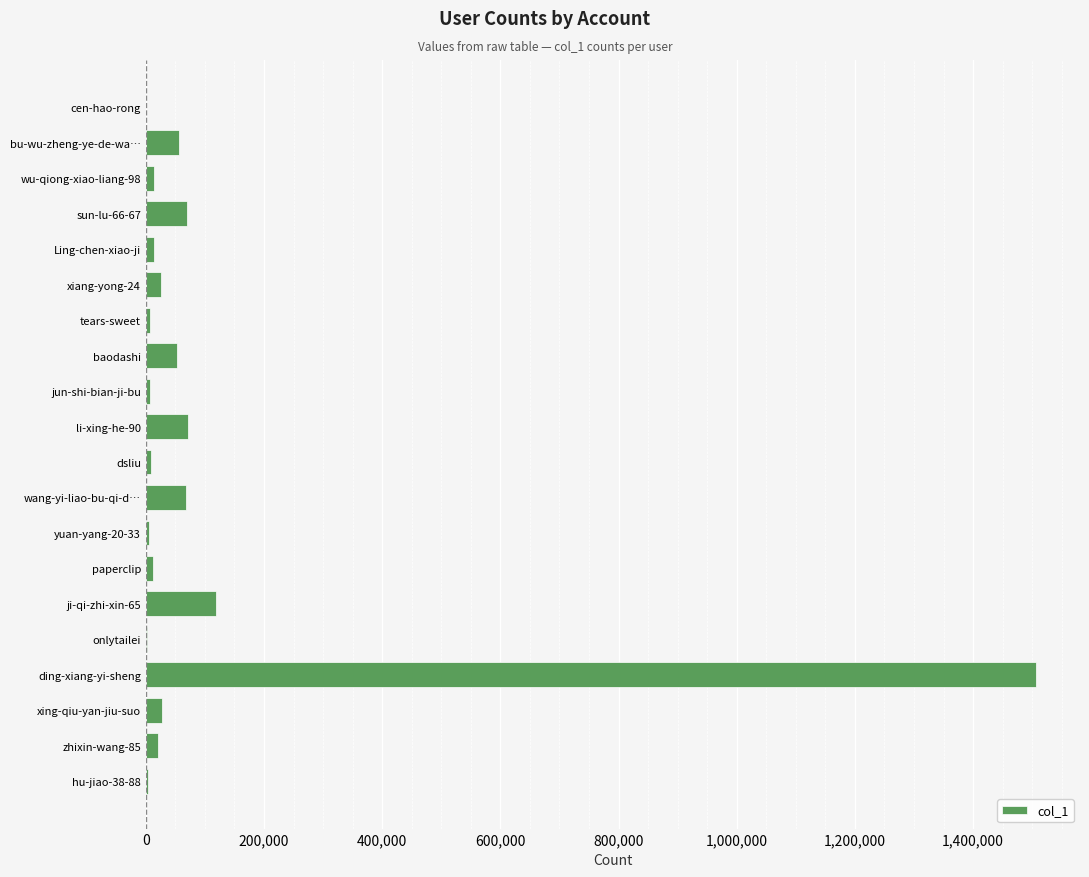

Does the chart contain stacked bars?

No